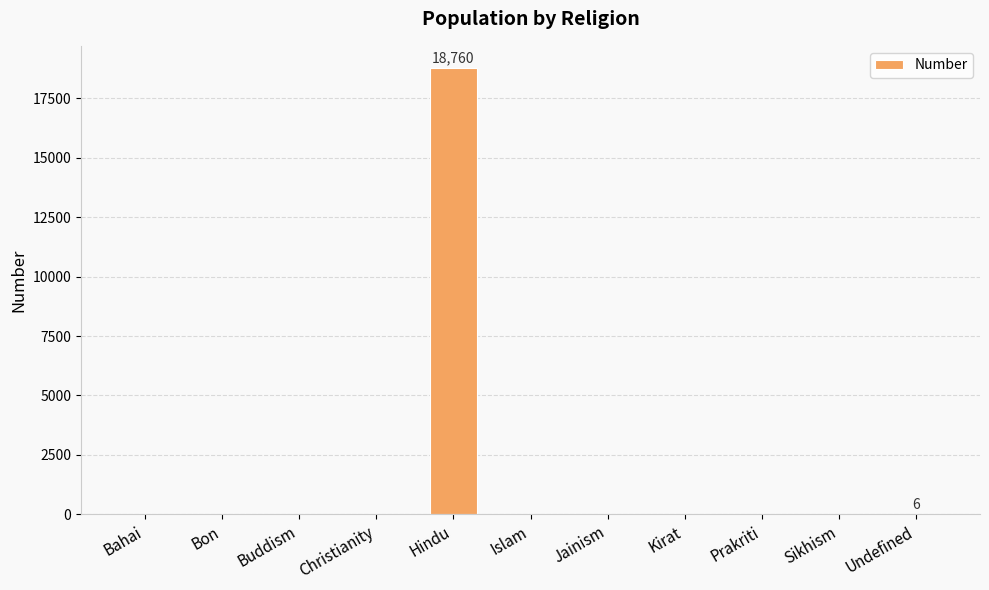

Which category has the highest value across all series?

Hindu